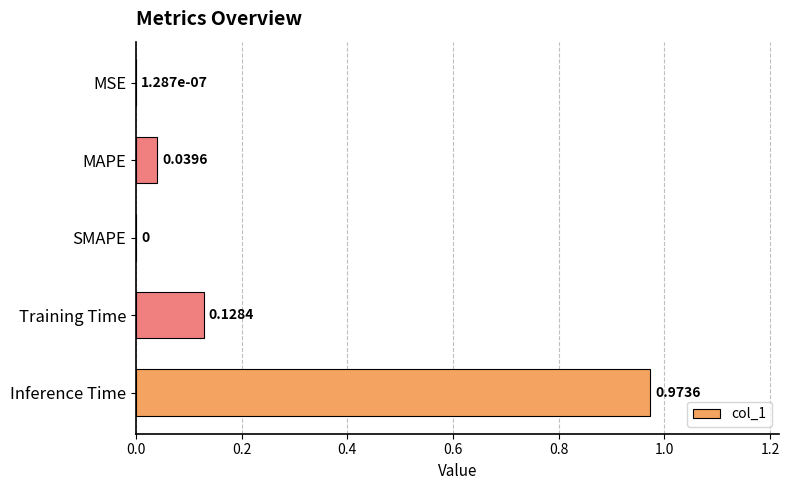

Between Inference Time and MAPE, which is larger?

Inference Time